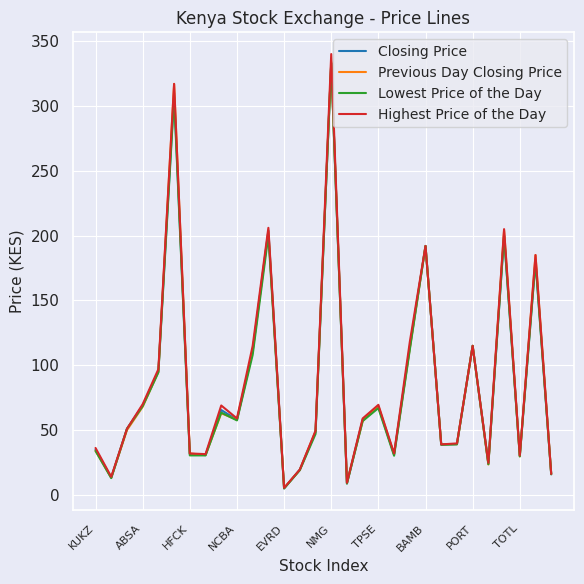

What is the greatest value displayed?

340.0